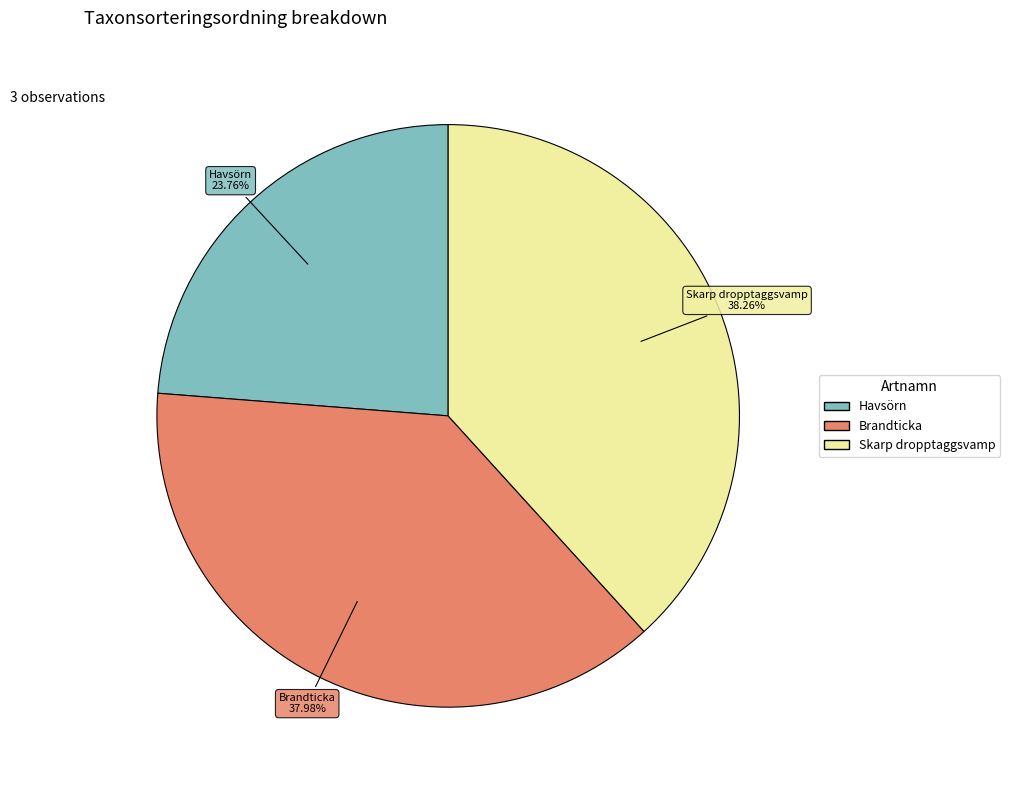

Is there any slice that represents more than half of the pie?

No